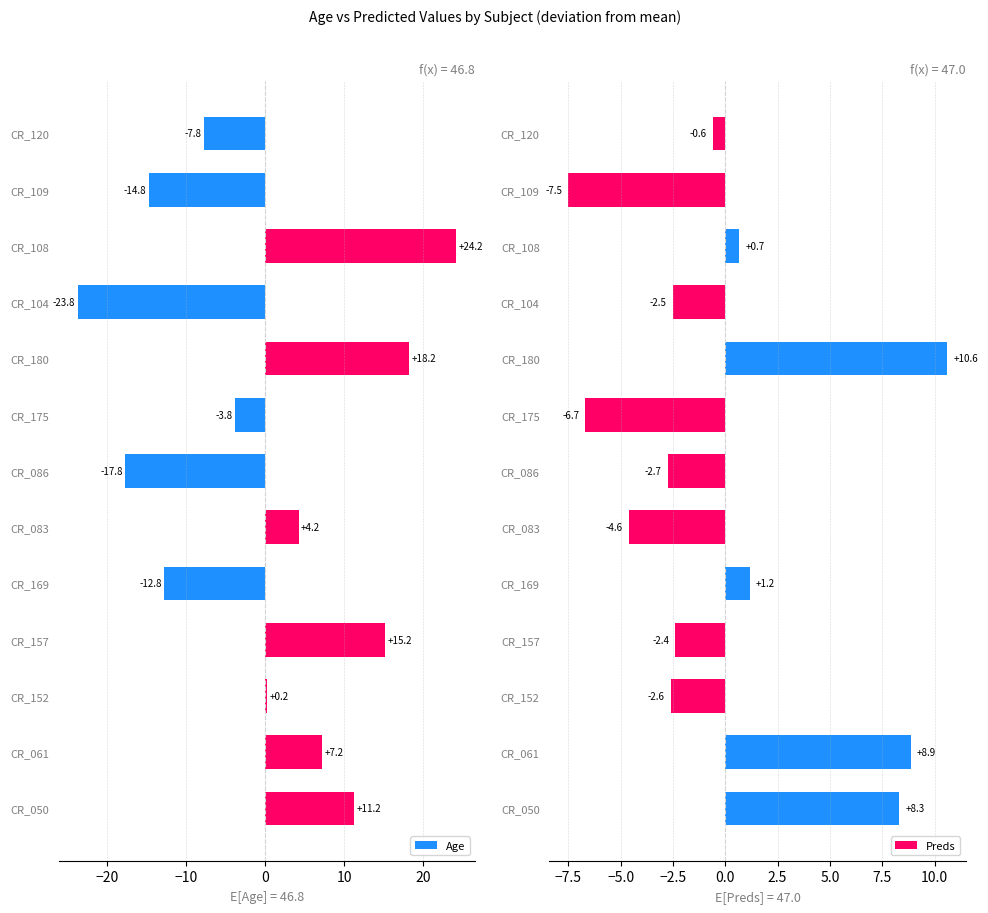

True or false: Preds has a value of 2.8 at CR_050.

False